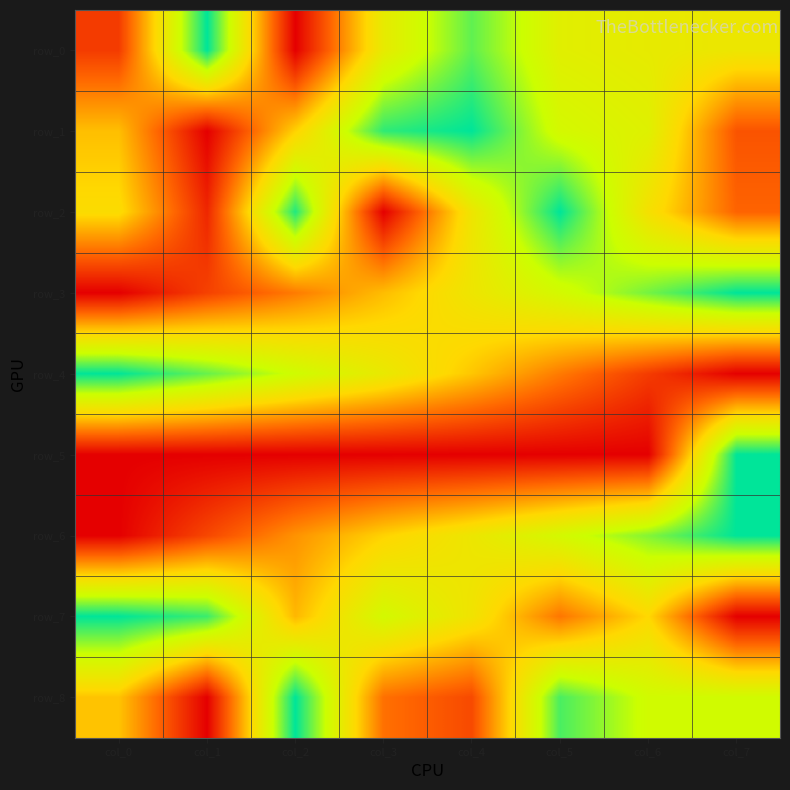

At which category does the chart reach its peak across all series?

col_1